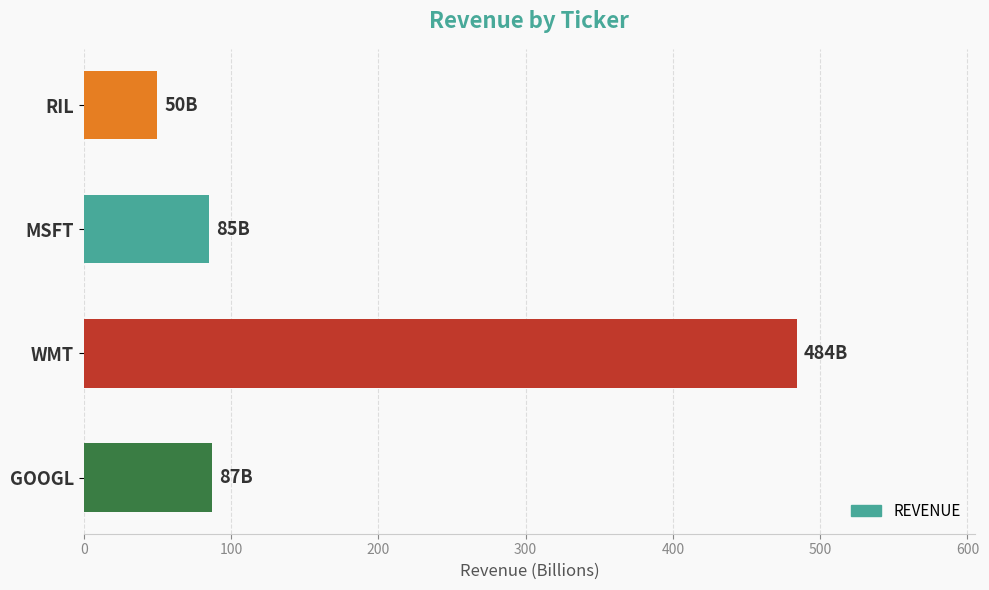

What is the smallest value displayed?

50